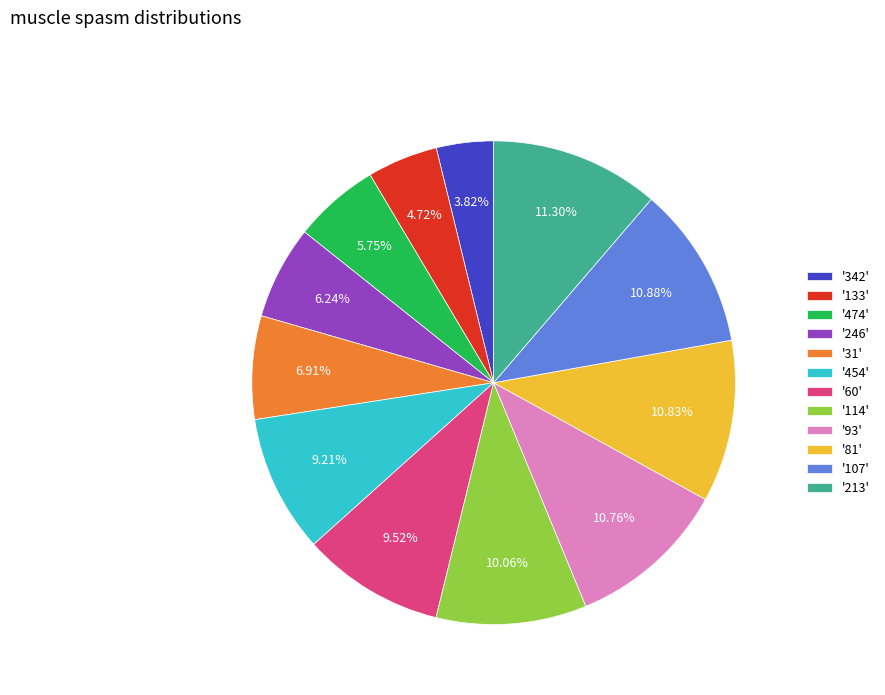

Is there any slice that represents more than half of the pie?

No